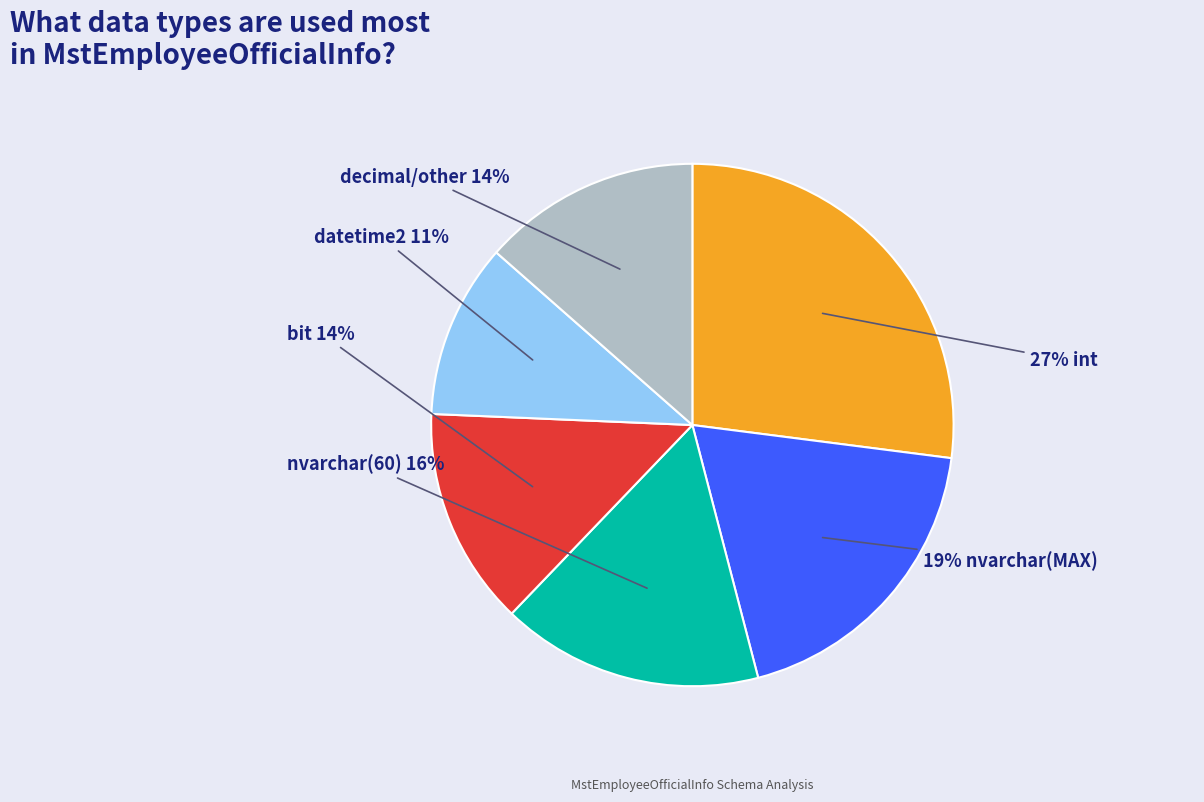

To the nearest percent, what is the difference between the largest and smallest slice percentages?

16%